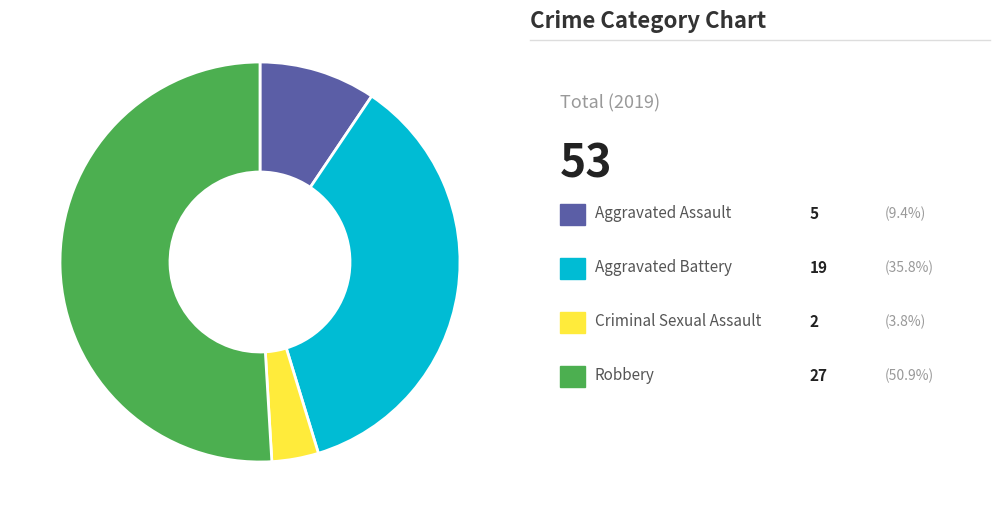

How many slices are in this pie chart?

4